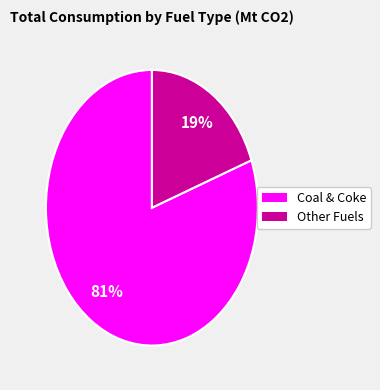

To the nearest percent, what is the average slice percentage?

50%